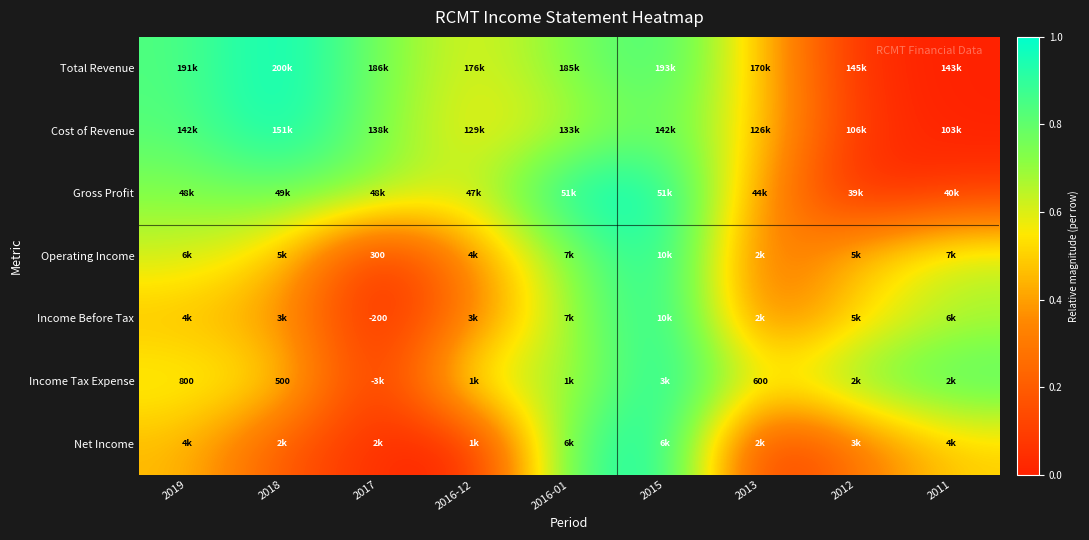

The Gross Profit series shows 0.2 at 2016-12. True or false?

False